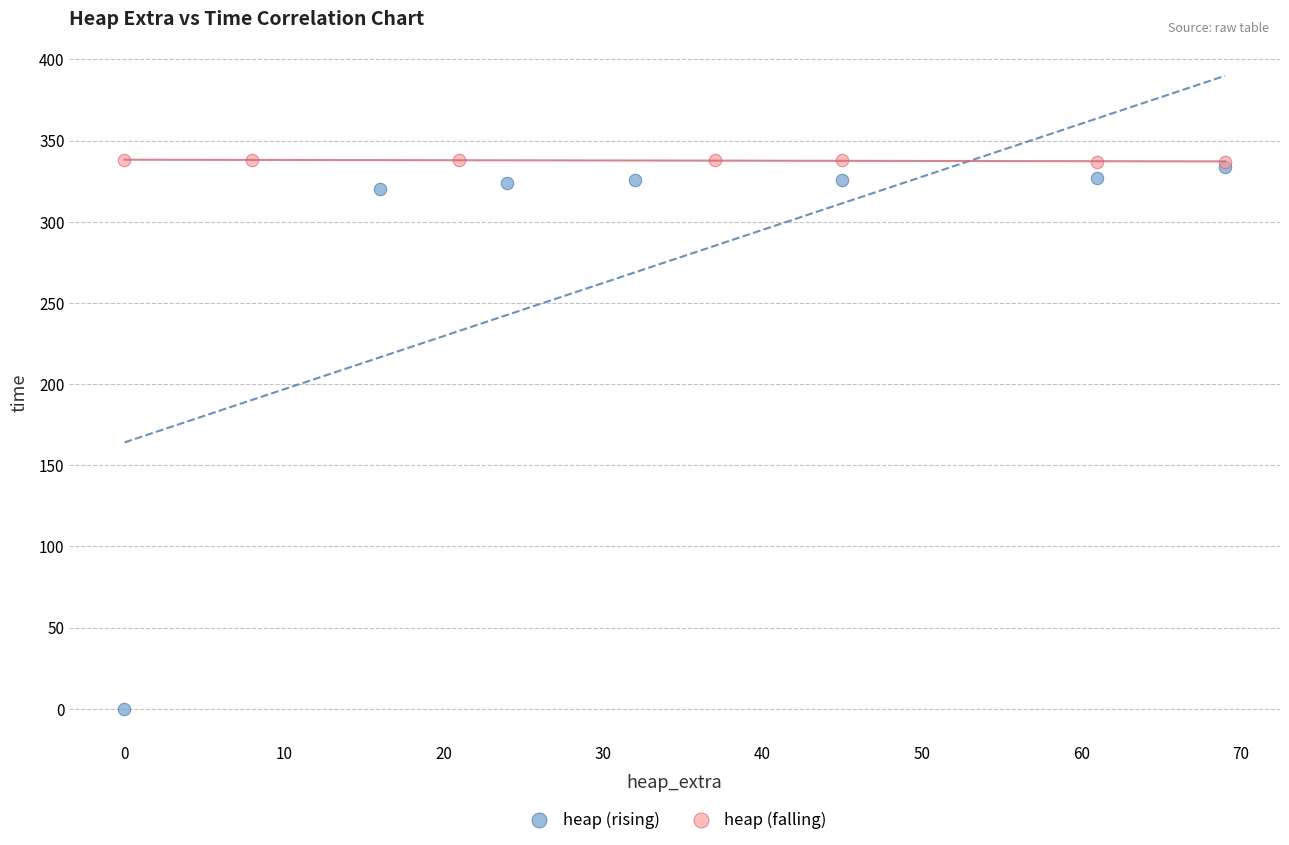

Which series contains the lowest Y value?

heap (rising)